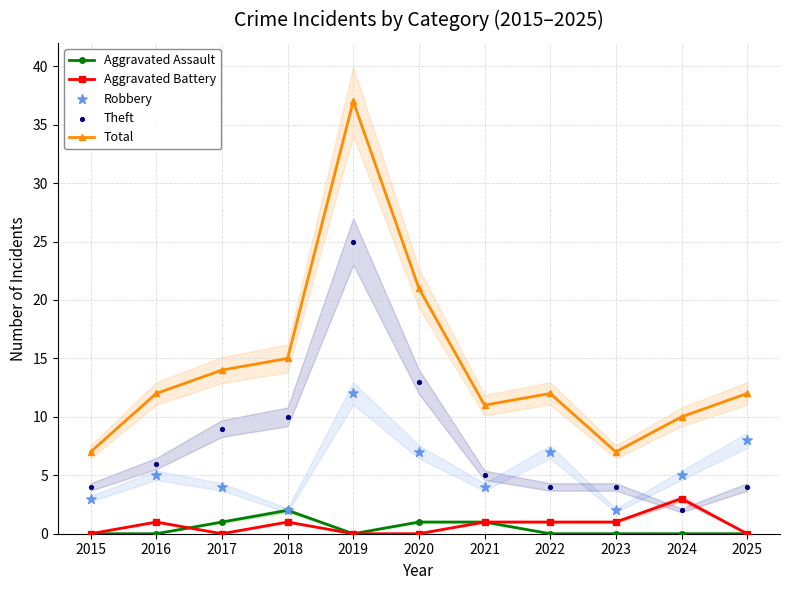

Which series has the widest spread of Y values?

Total